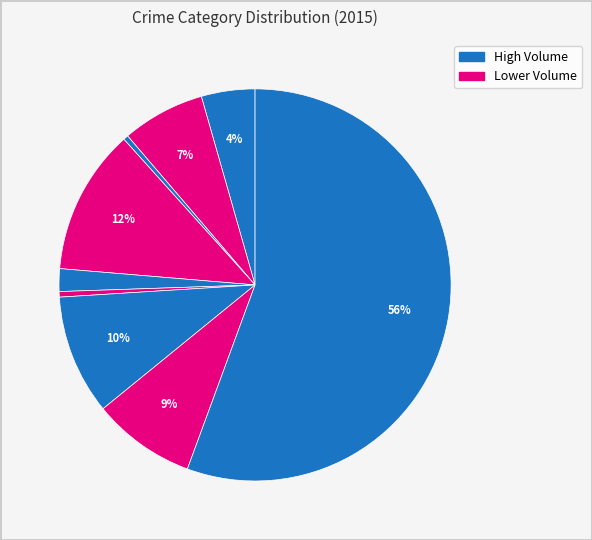

How many slices are in this pie chart?

9